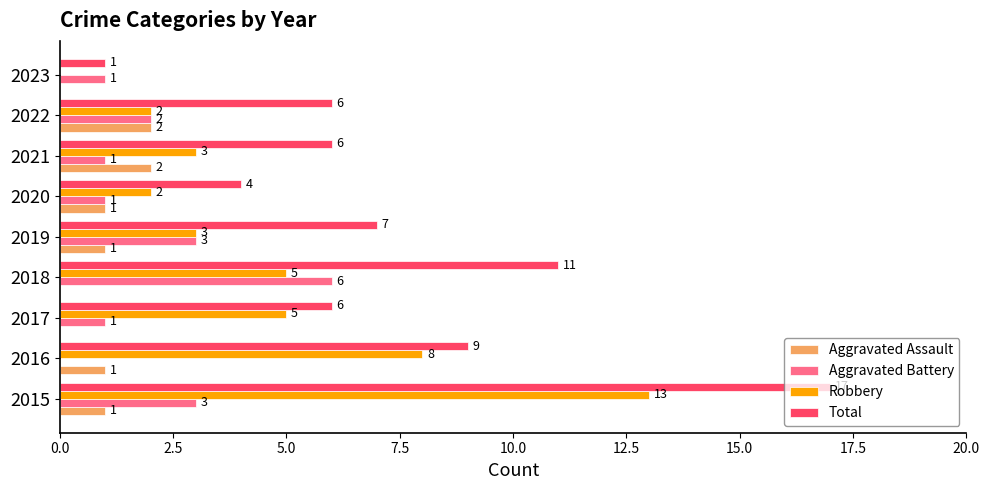

How many Aggravated Battery values are between 1 and 3?

7